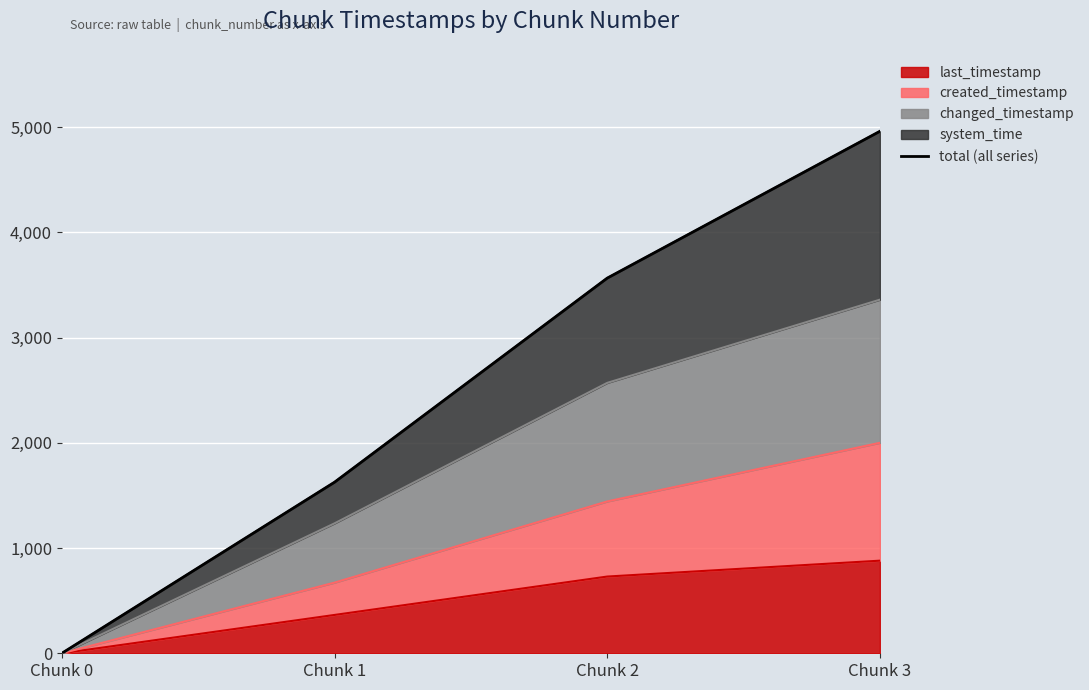

What is the change in value from Chunk 0 to Chunk 1?

+1625.6